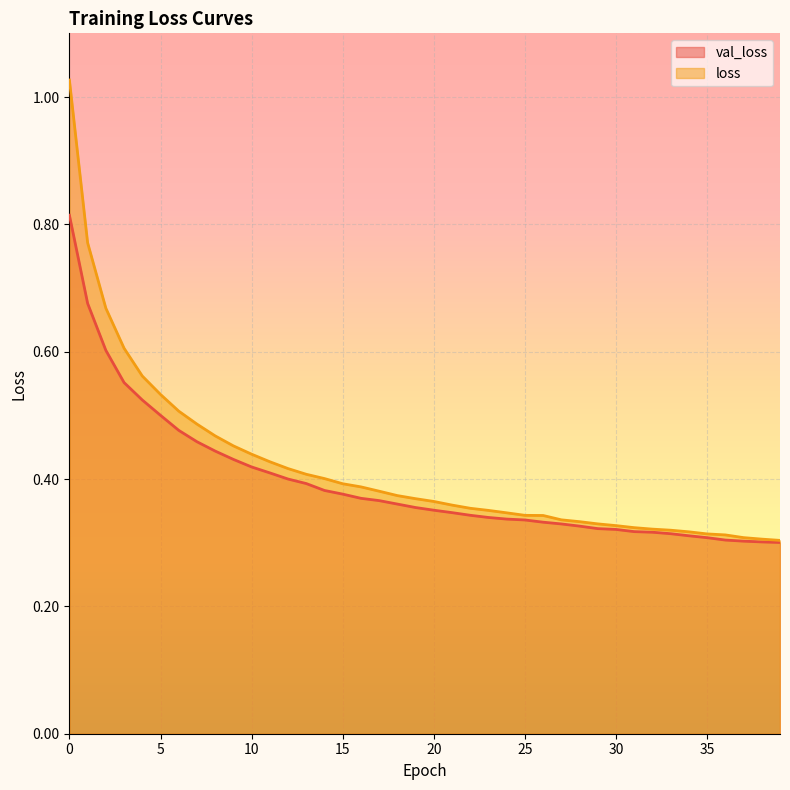

At how many categories does at least one series exceed 0?

40